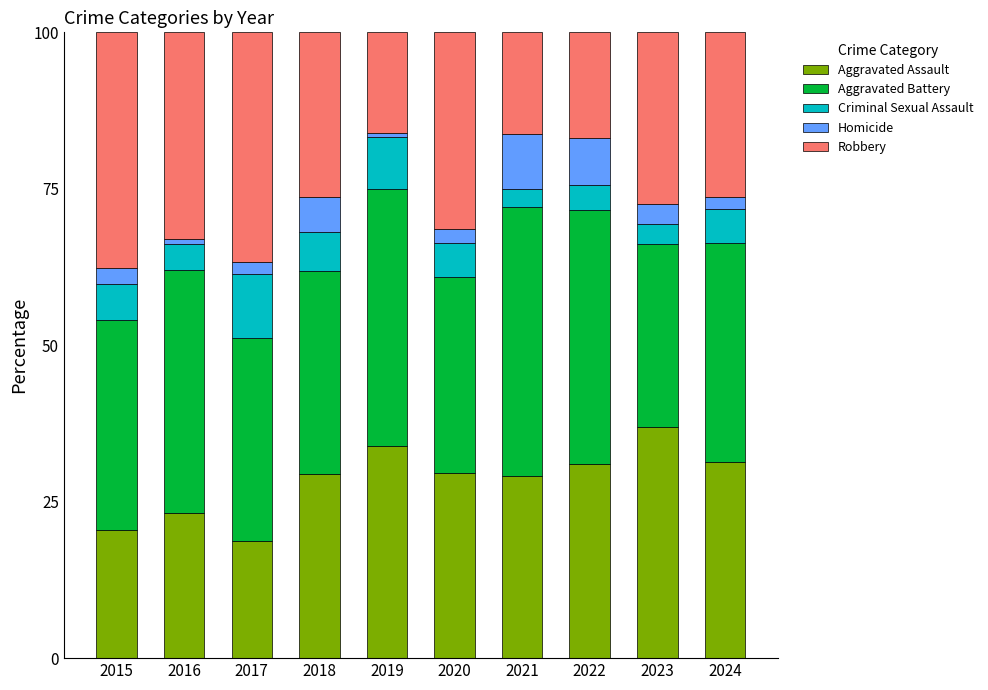

What is the total value across all series at 2020?

100.0